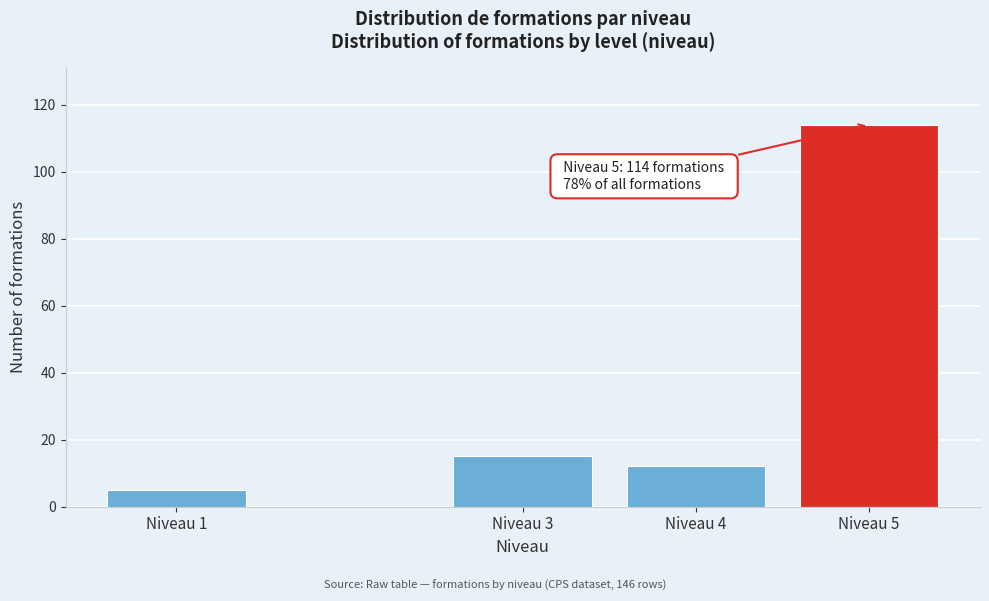

Reading right to left, extract all data points from this chart.

114	12	15	5